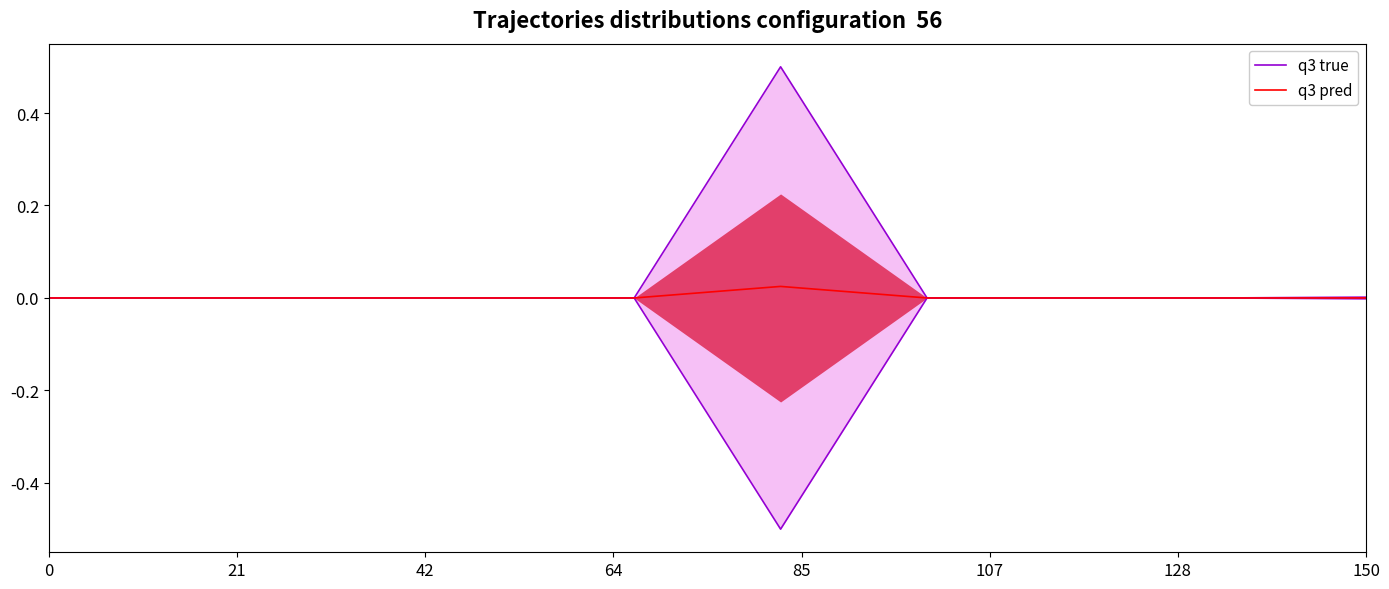

The value of q3 pred at 150 is 0.0. True or false?

True